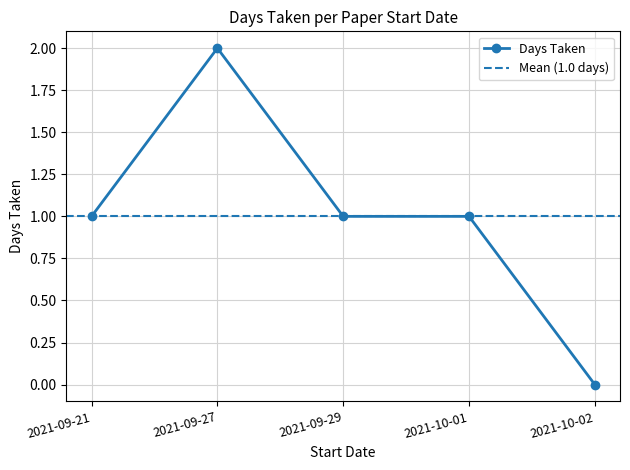

Reading right to left, list all the values displayed in this chart.

2021-10-02=0	2021-10-01=1	2021-09-29=1	2021-09-27=2	2021-09-21=1